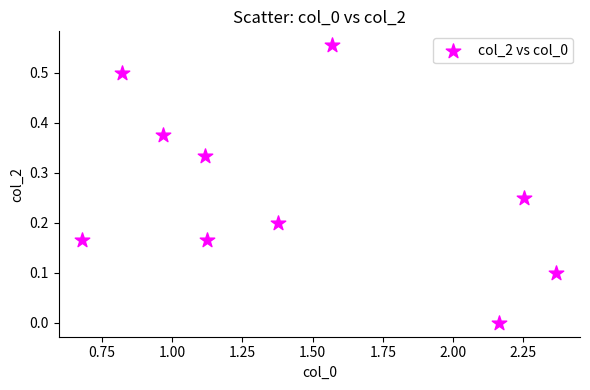

What is the range of X values (max minus min)?

1.7